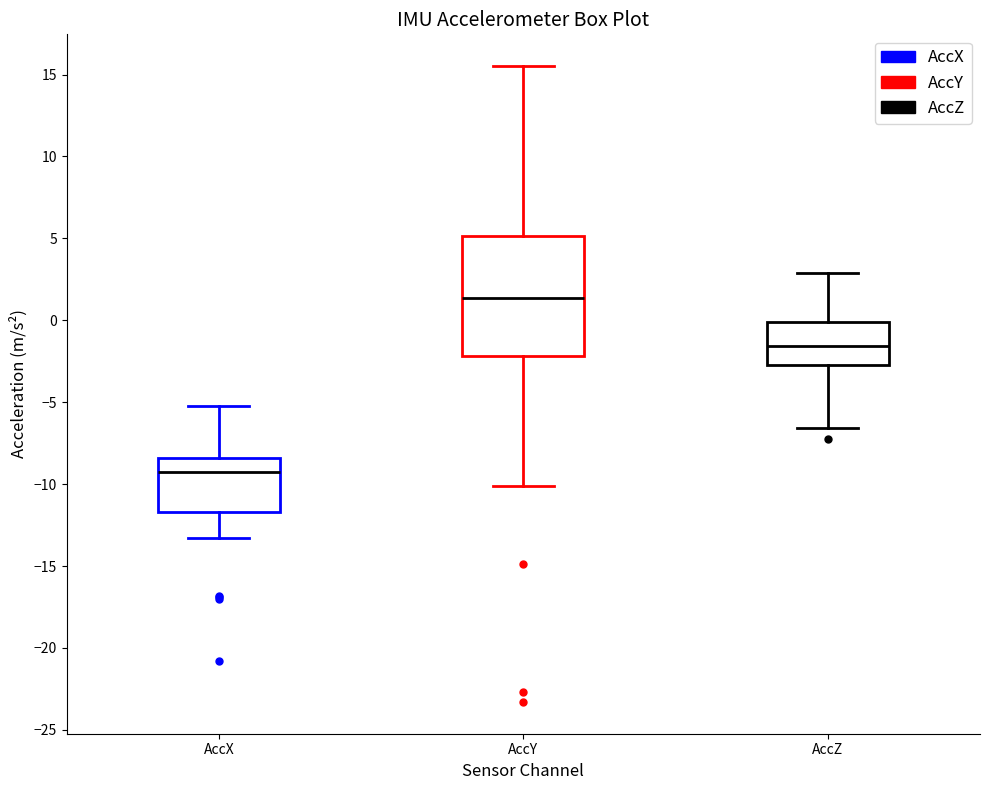

Where does the lower whisker of the box for AccX end on the y-axis? The values are not printed on the chart, so give them approximately, as read against the axis.

-13.5